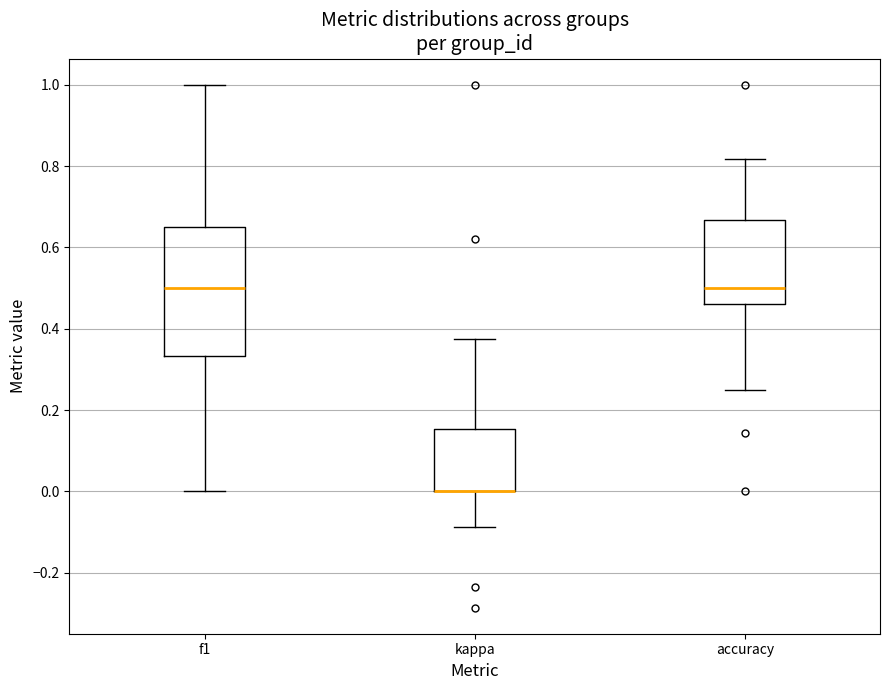

Reading left to right, transcribe this box plot: for each box, give where its median line is, the range the box spans, and where its two whiskers end, as read against the y-axis. The values are not printed on the chart, so give them approximately, as read against the axis.

f1: median 0.50, box 0.34 to 0.66, whiskers 0.00 to 1.00
kappa: median 0.00 (drawn on the box's lower edge), box 0.00 to 0.16, whiskers -0.08 to 0.38
accuracy: median 0.50, box 0.46 to 0.66, whiskers 0.26 to 0.82